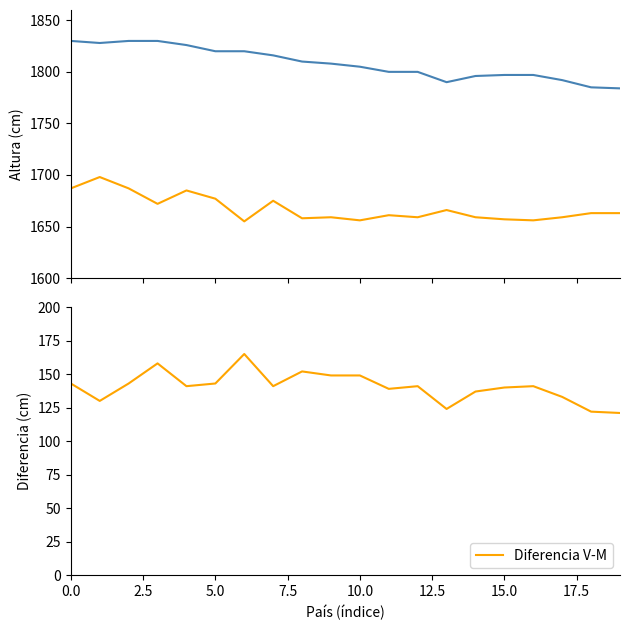

What is the highest value of the Diferencia V-M series?

165